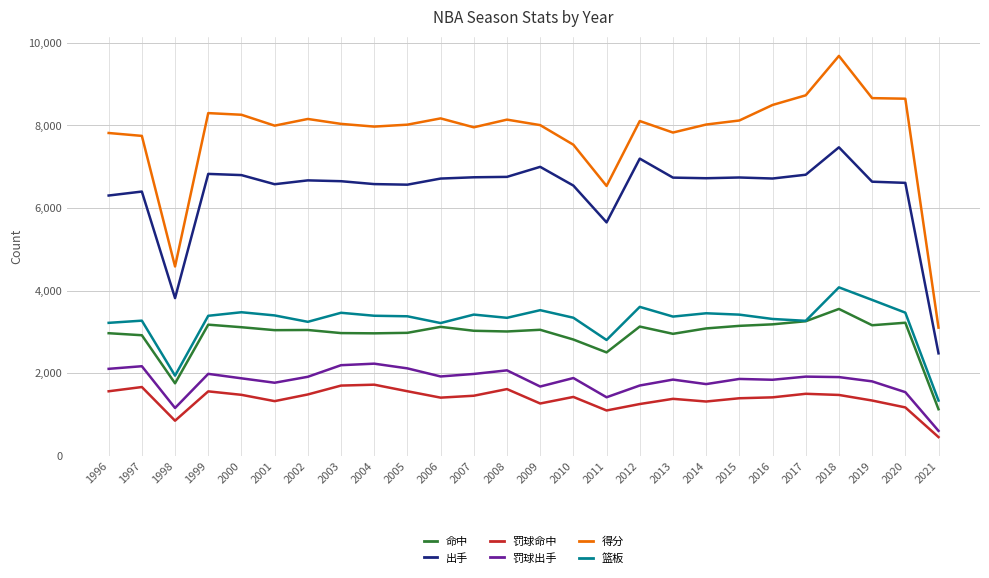

List the series in order of their peak value, lowest first.

罚球命中, 罚球出手, 命中, 篮板, 出手, 得分